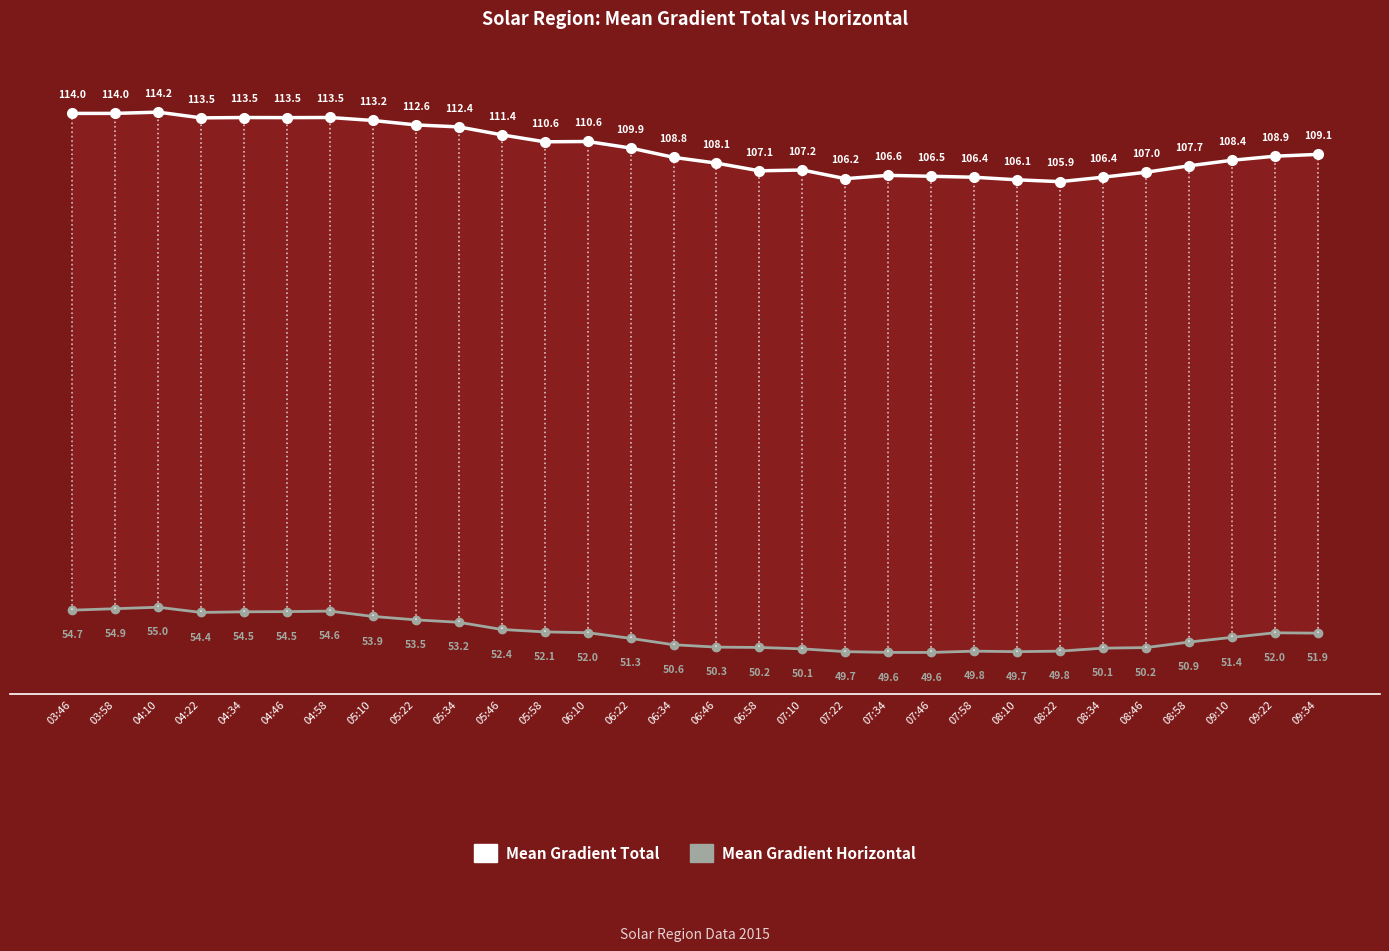

List the series in order of their peak value, highest first.

Mean Gradient Total, Mean Gradient Horizontal